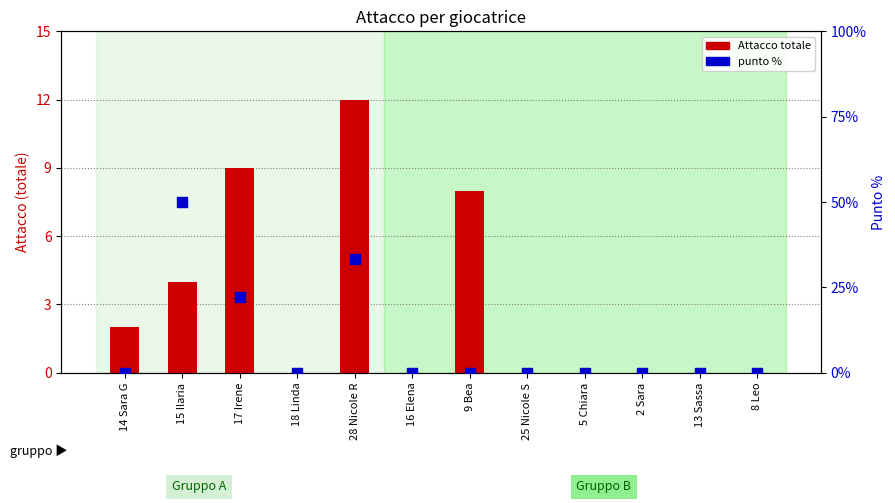

Which series reaches the minimum Y coordinate?

Attacco totale